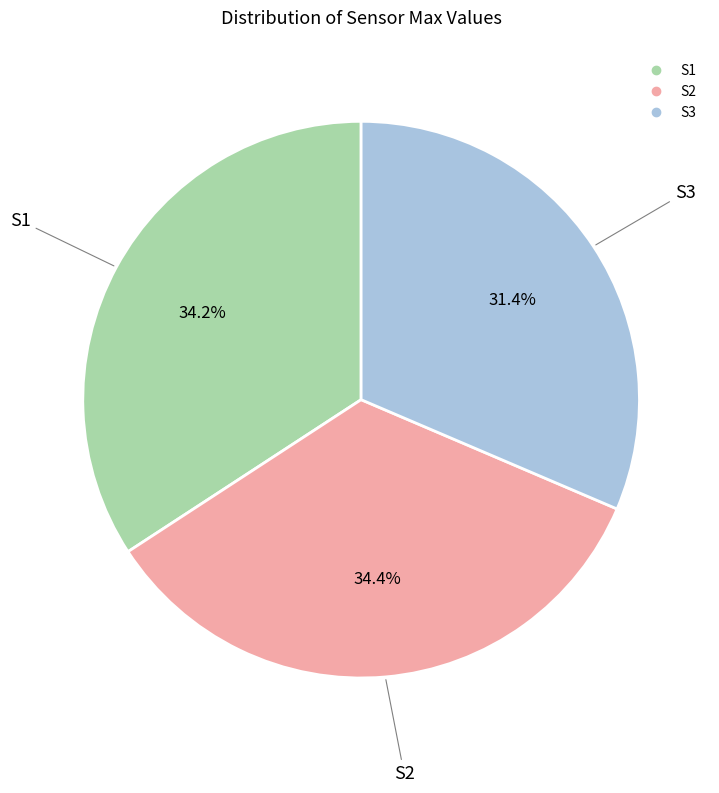

What percentage is the S3 slice, to the nearest percent?

31%